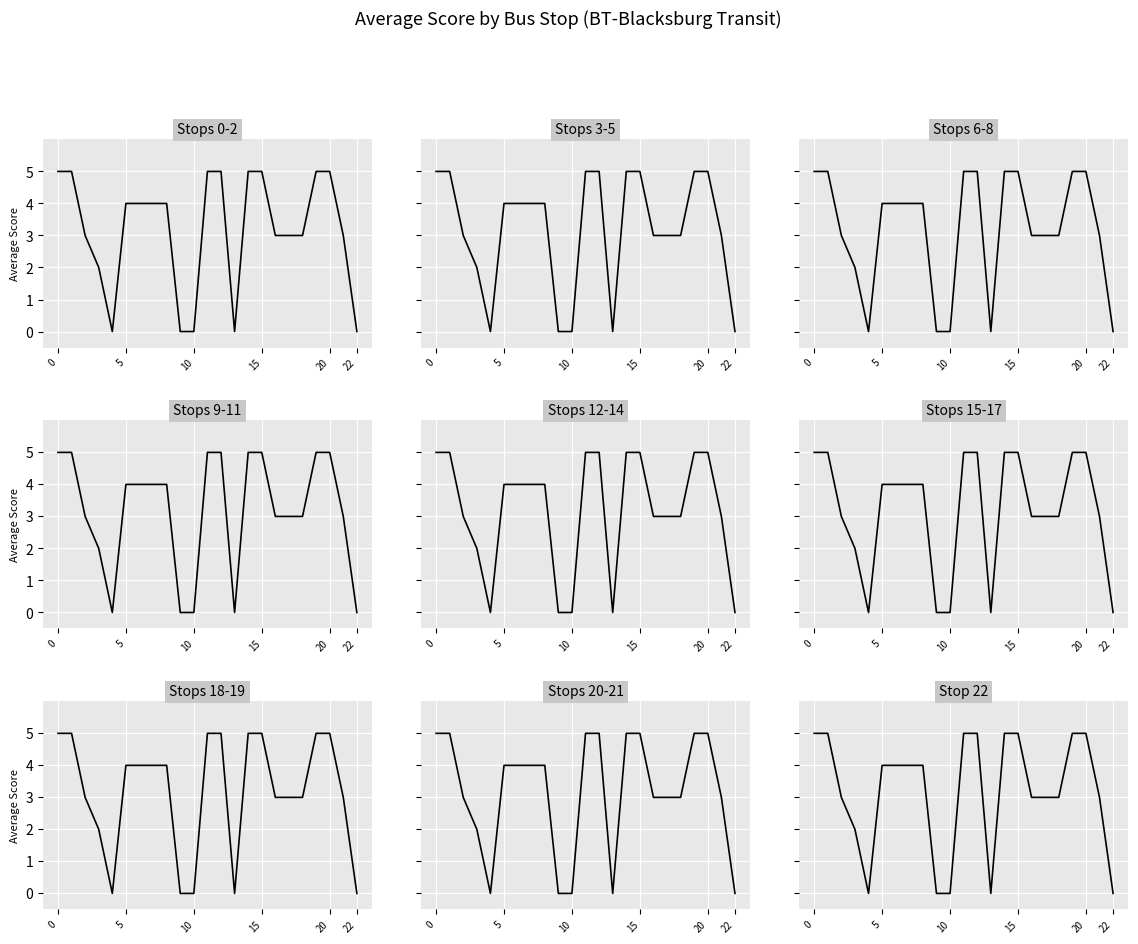

What is the difference between the maximum and minimum values?

5